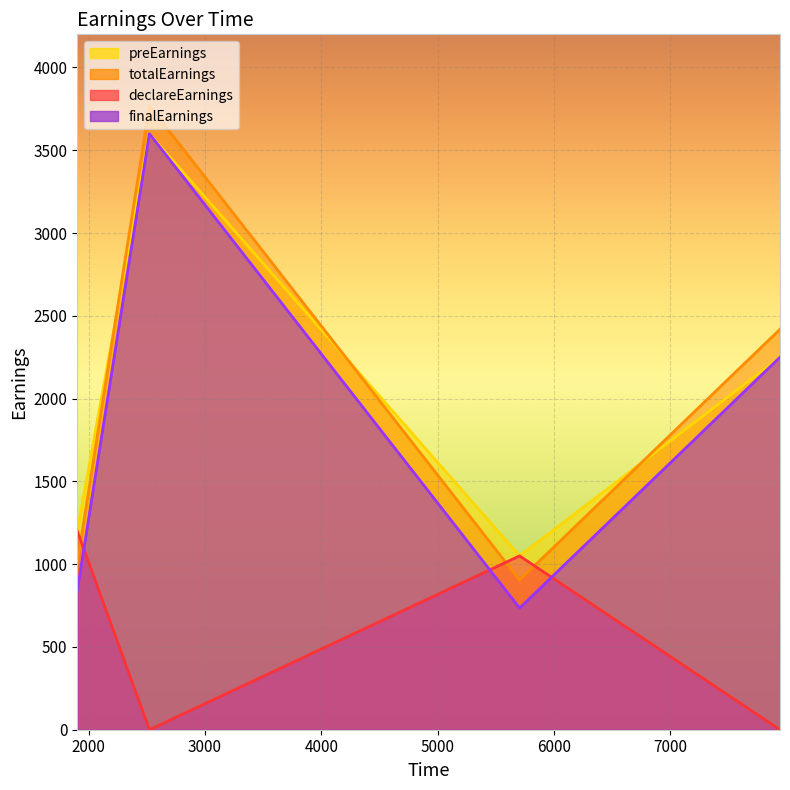

How many lines are shown in the chart?

4